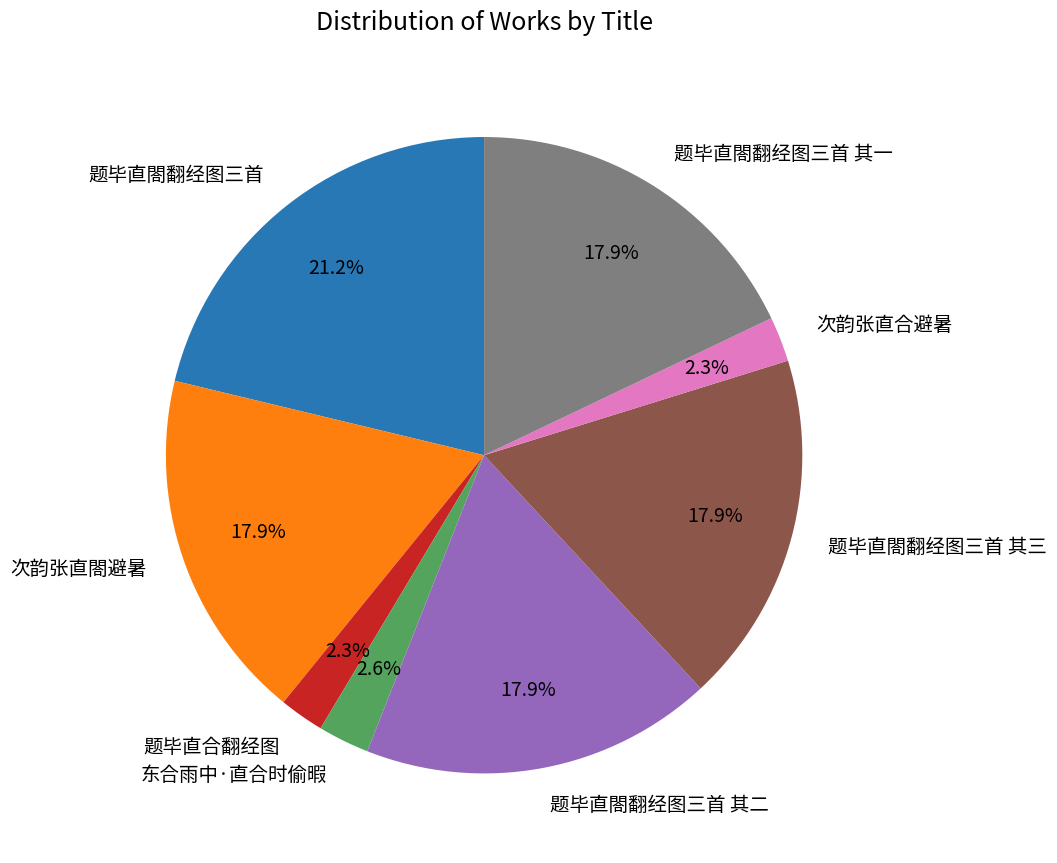

Between 次韵张直合避暑 and 次韵张直閤避暑, which is larger?

次韵张直閤避暑